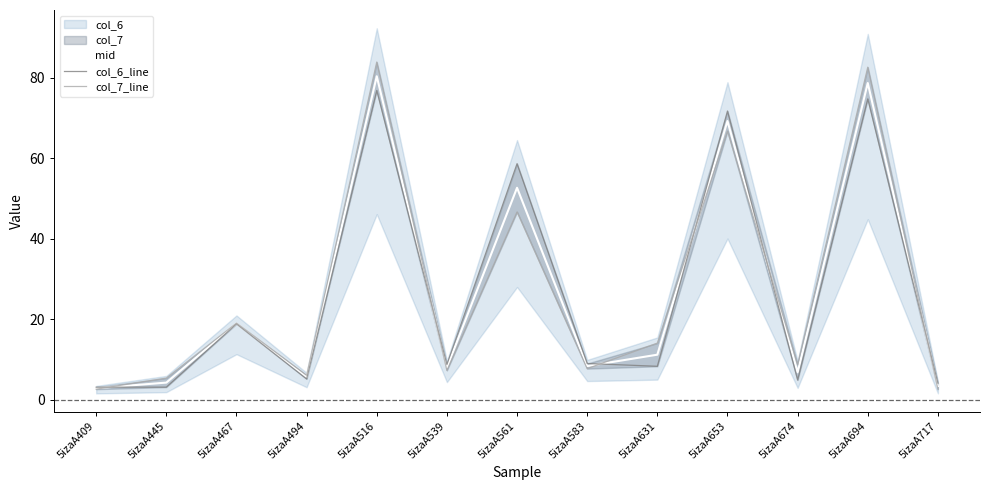

Reading left to right, transcribe all the data shown in this chart.

mid: 2.9	4.3	19.0	5.6	80.4	8.0	52.7	8.4	11.2	69.3	6.8	78.7	3.4
col_6_line: 3.1	3.1	18.9	5.2	76.9	8.7	58.7	9.0	8.3	71.8	4.9	74.8	4.1
col_7_line: 2.6	5.4	19.0	6.1	84.0	7.3	46.7	7.7	14.1	66.8	8.7	82.7	2.6